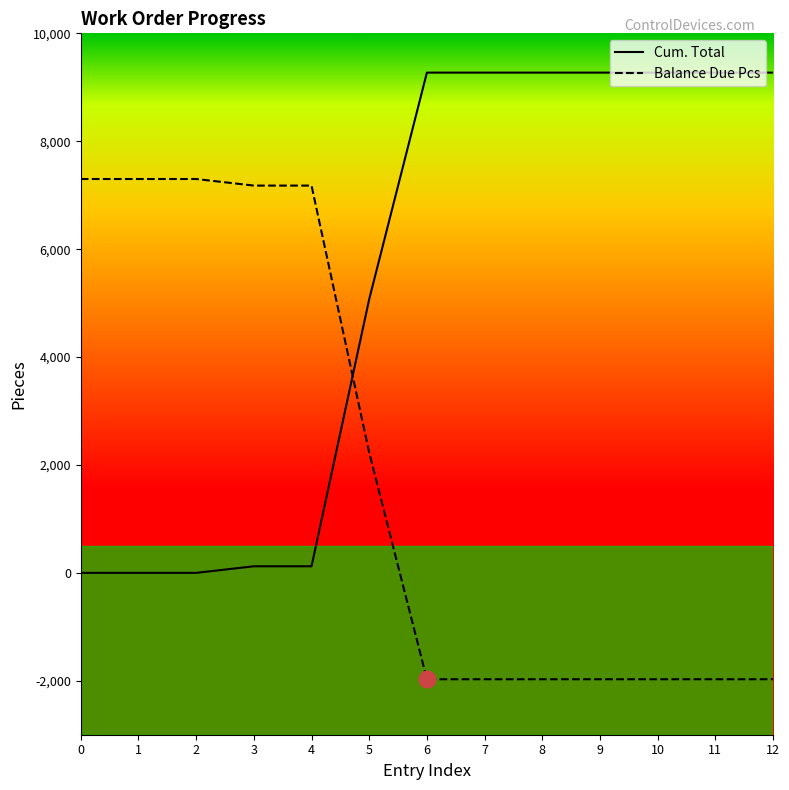

True or false: Cum. Total has a value of 122 at 4.

True